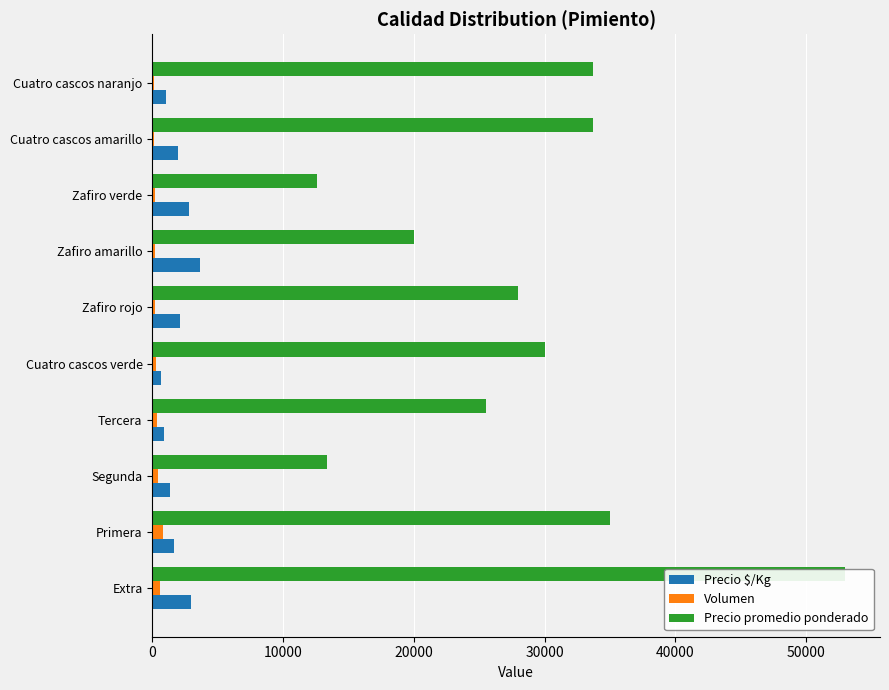

What is the spread (max minus min) of values at Cuatro cascos amarillo?

33574